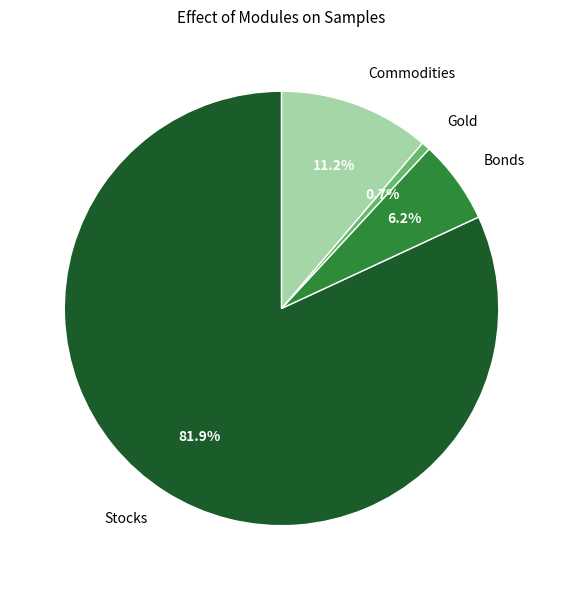

Do Bonds and Stocks together represent more than half of the pie?

Yes